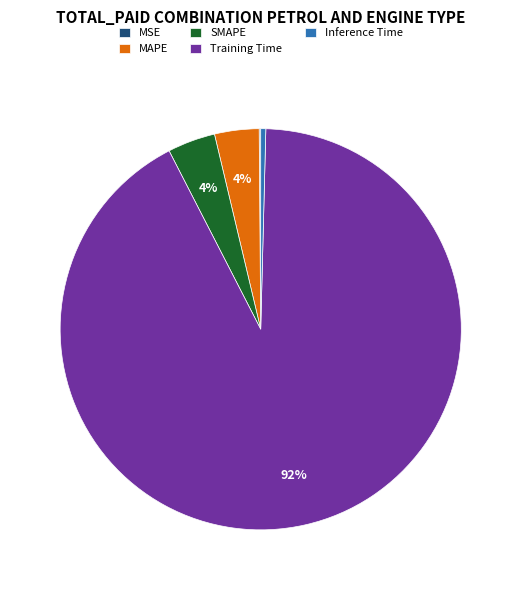

The Inference Time slice represents 12% of the pie. True or false?

False